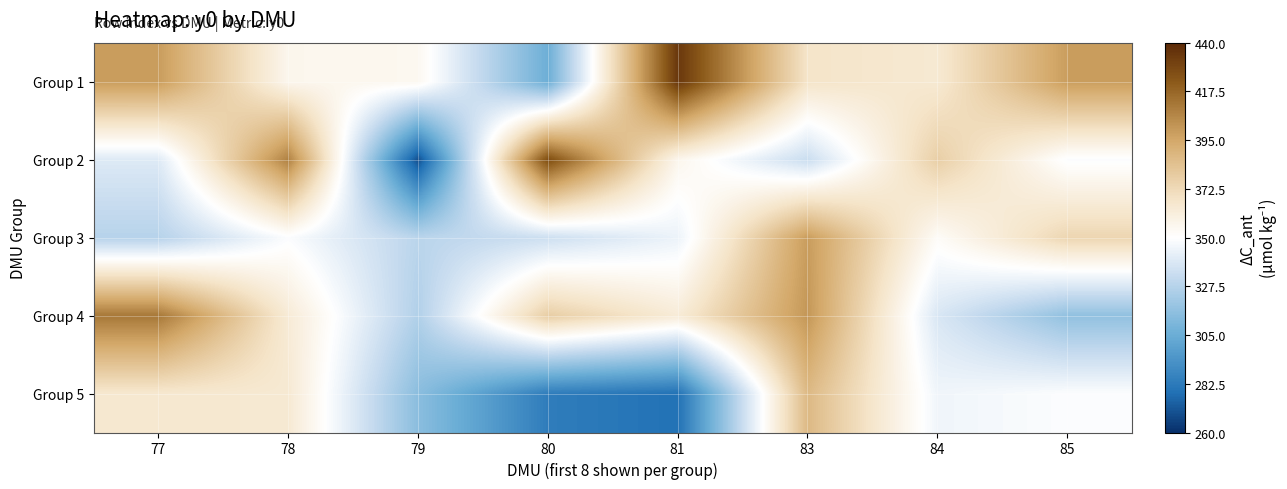

Reading left to right, transcribe all the data shown in this chart.

Group 1: 77=399.1	78=355.7	79=354.8	80=305.9	81=434.5	83=367.4	84=364.5	85=398.7
Group 2: 77=339.5	78=408.1	79=268.9	80=426.6	81=355.9	83=333.4	84=377.5	85=348.9
Group 3: 77=327.5	78=348.8	79=328.6	80=334.4	81=343.9	83=399.1	84=352.3	85=374.3
Group 4: 77=411.5	78=363.3	79=326.0	80=377.9	81=362.9	83=400.9	84=338.0	85=316.7
Group 5: 77=365.4	78=364.4	79=314.7	80=283.5	81=279.0	83=387.2	84=345.3	85=349.1